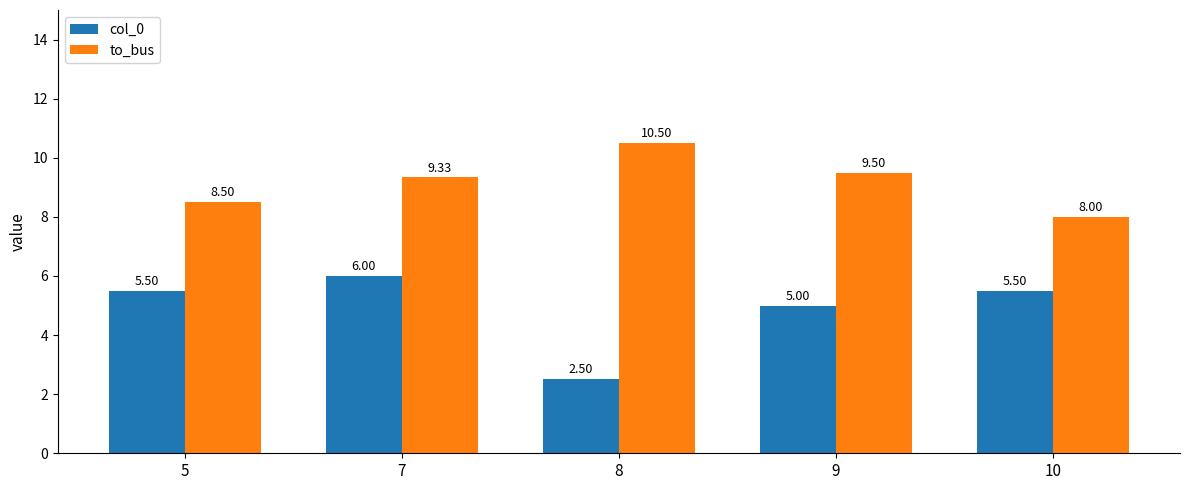

At which label does col_0 reach its minimum?

8